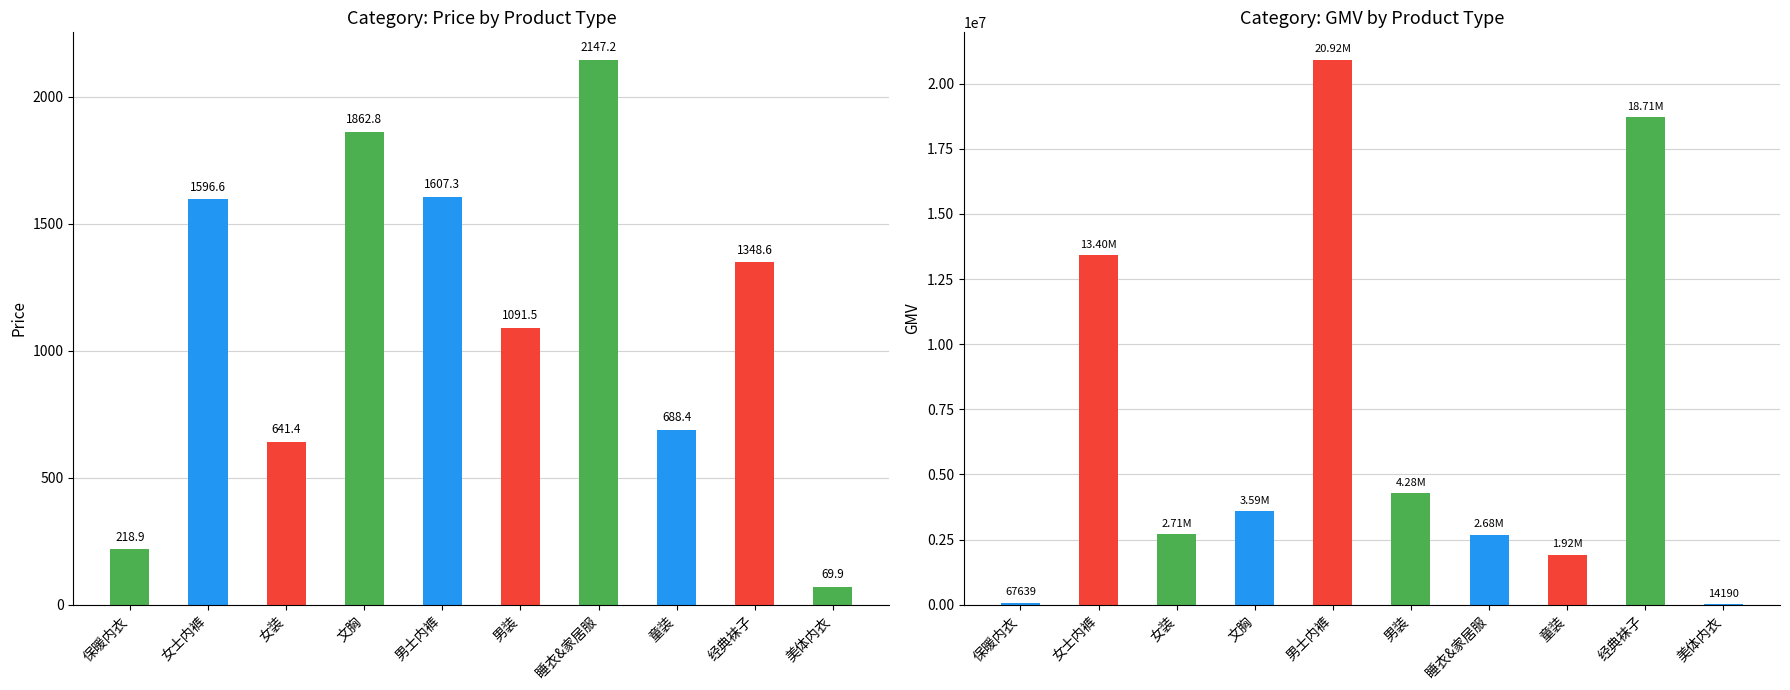

Where is gmv nearest to the value 10467656?

女士内裤